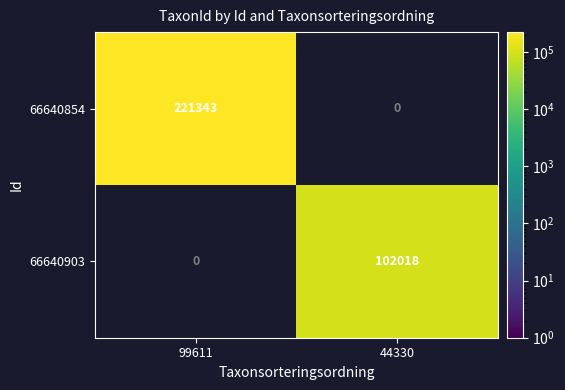

How many series are shown in this chart?

2